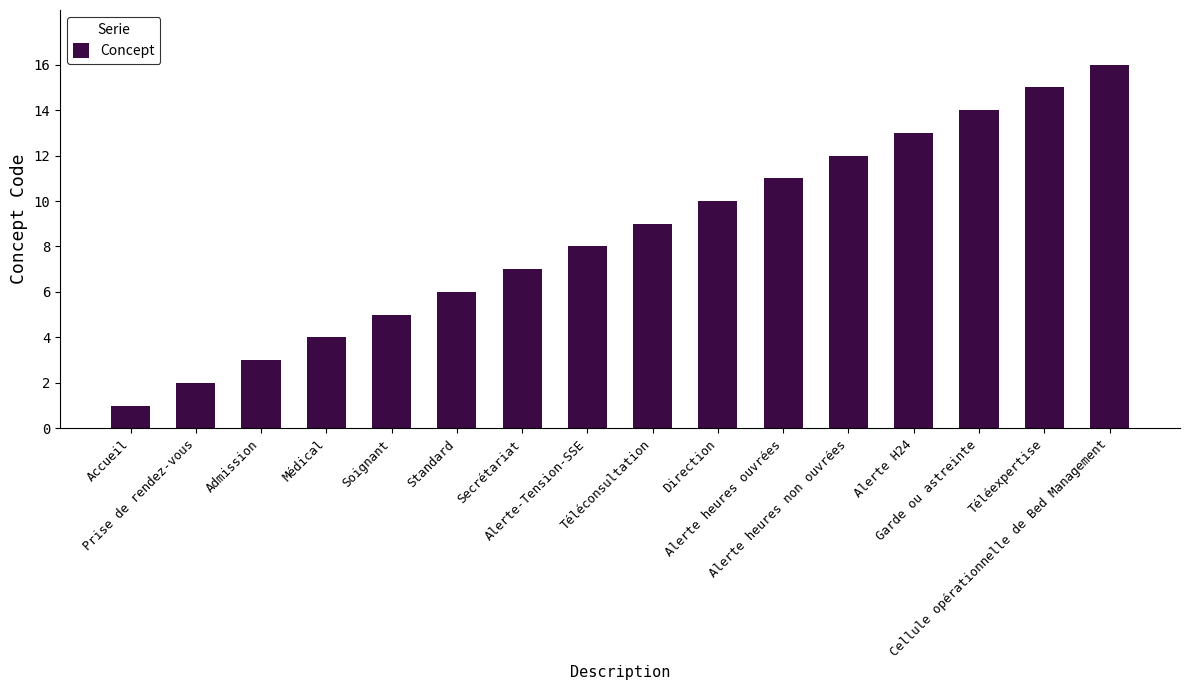

What is the maximum value shown in the chart?

16